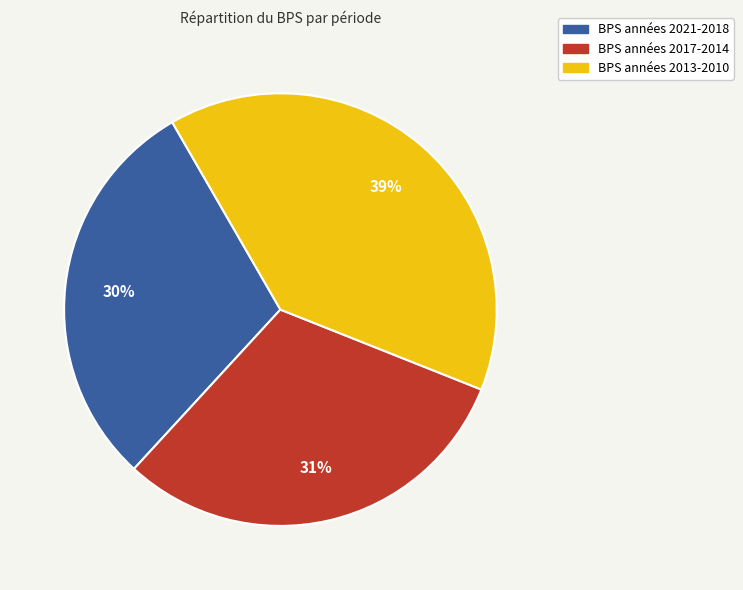

Is there any slice that represents more than half of the pie?

No